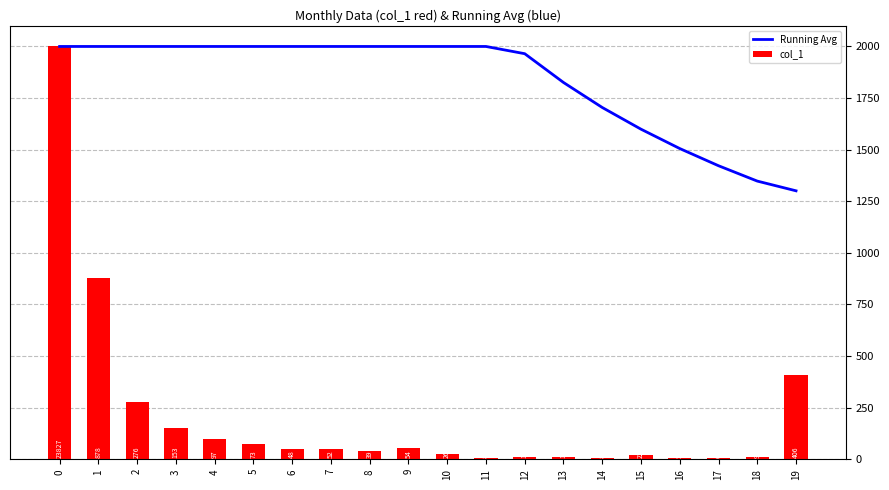

What is the sum of the Running Avg values at 0 and 5?

4000.0